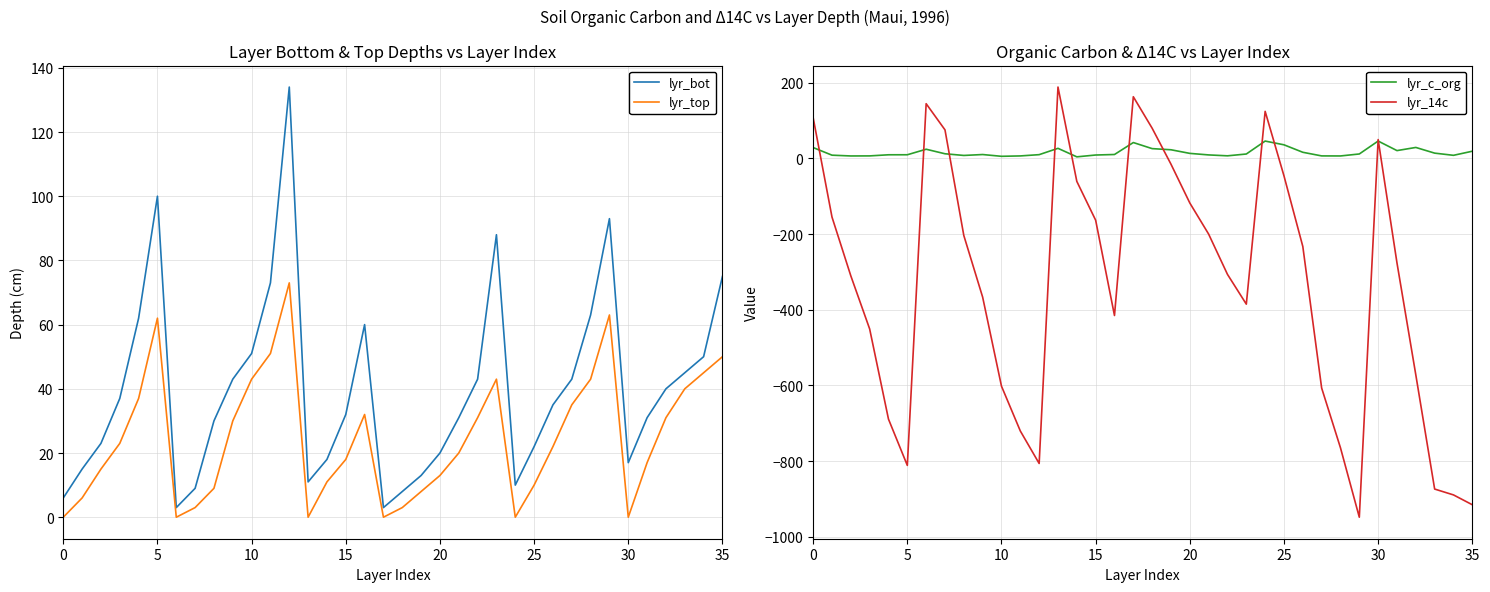

True or false: lyr_bot and lyr_top intersect in this chart.

False